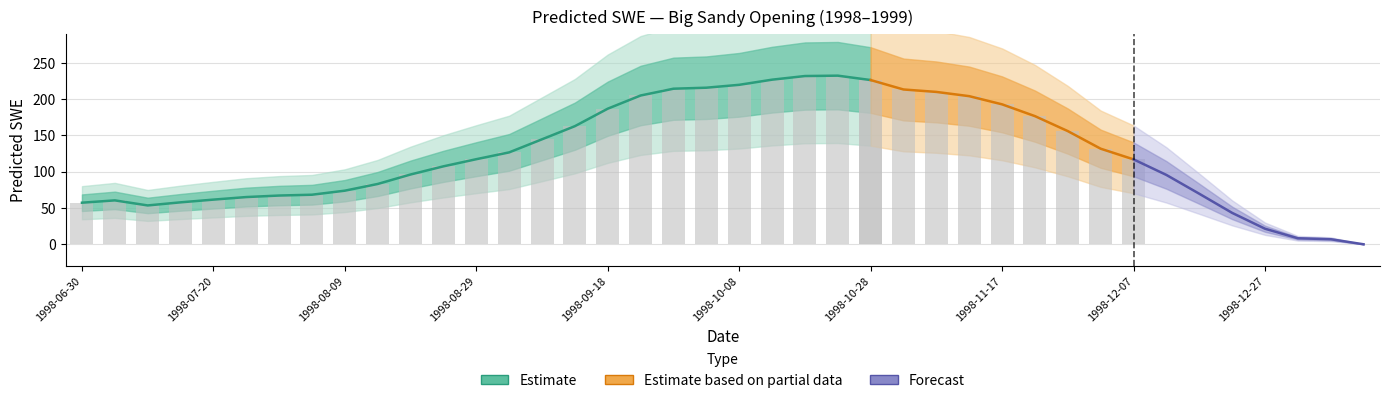

What is the ratio of the value at 1998-08-29 to the value at 1998-10-23?

0.5